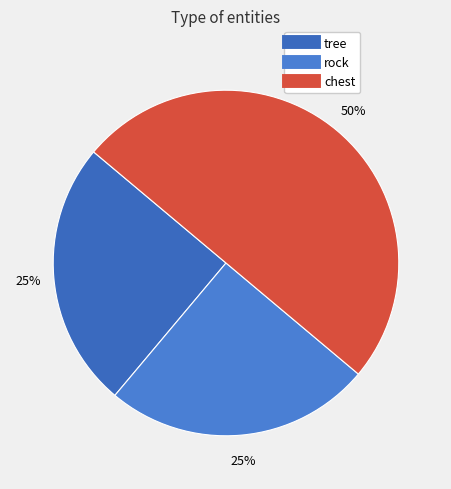

How many slices are in this pie chart?

3